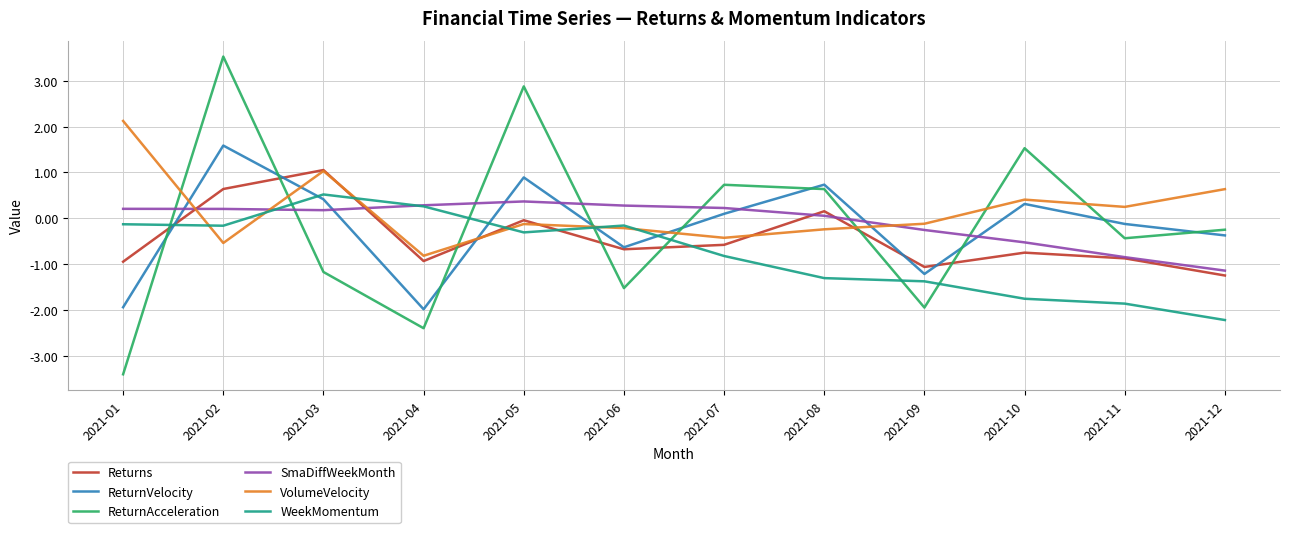

How many interior local peaks does the ReturnAcceleration series have?

4